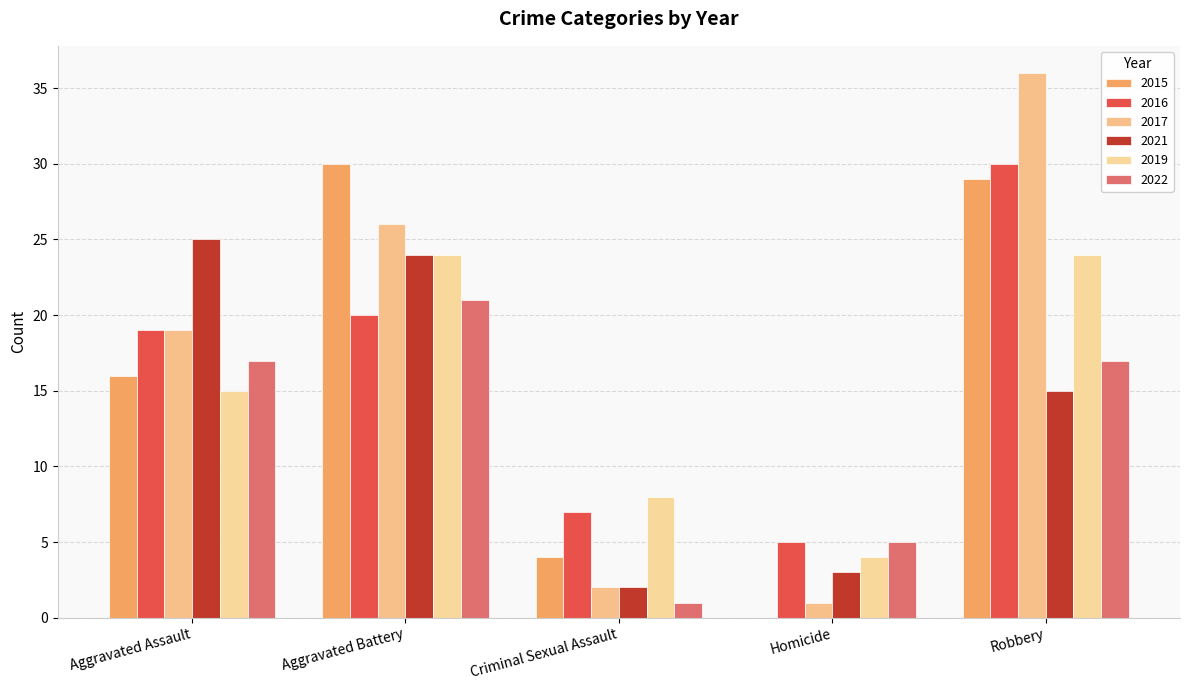

Rank the series at Robbery from highest to lowest value.

2017, 2016, 2015, 2019, 2022, 2021